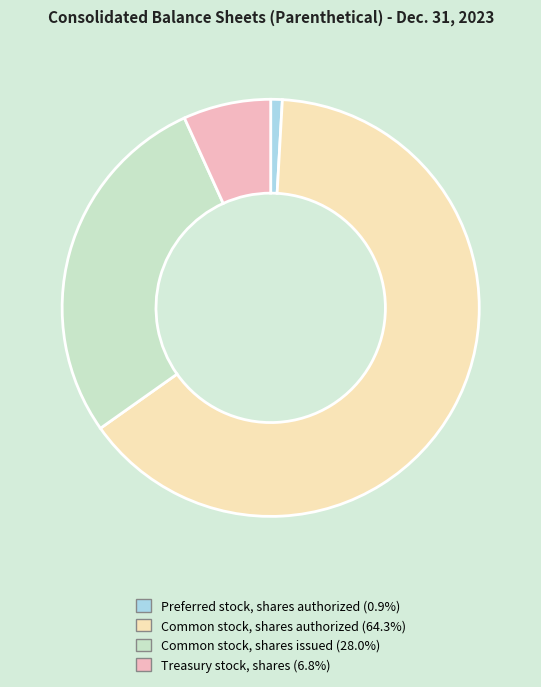

Which category accounts for the majority?

Common stock, shares authorized